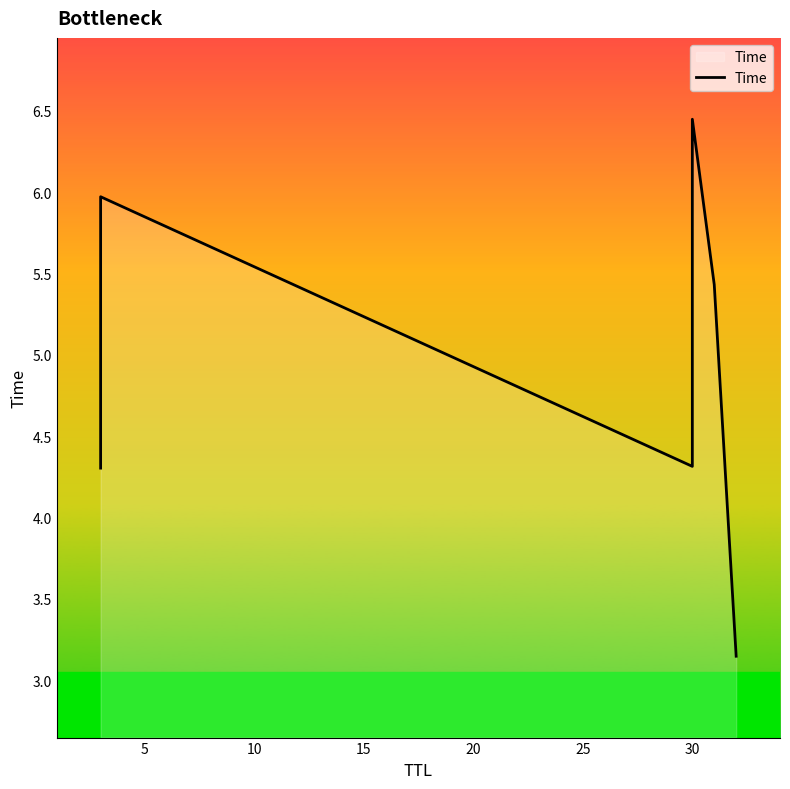

What is the value of the 5th point from the left?

5.4